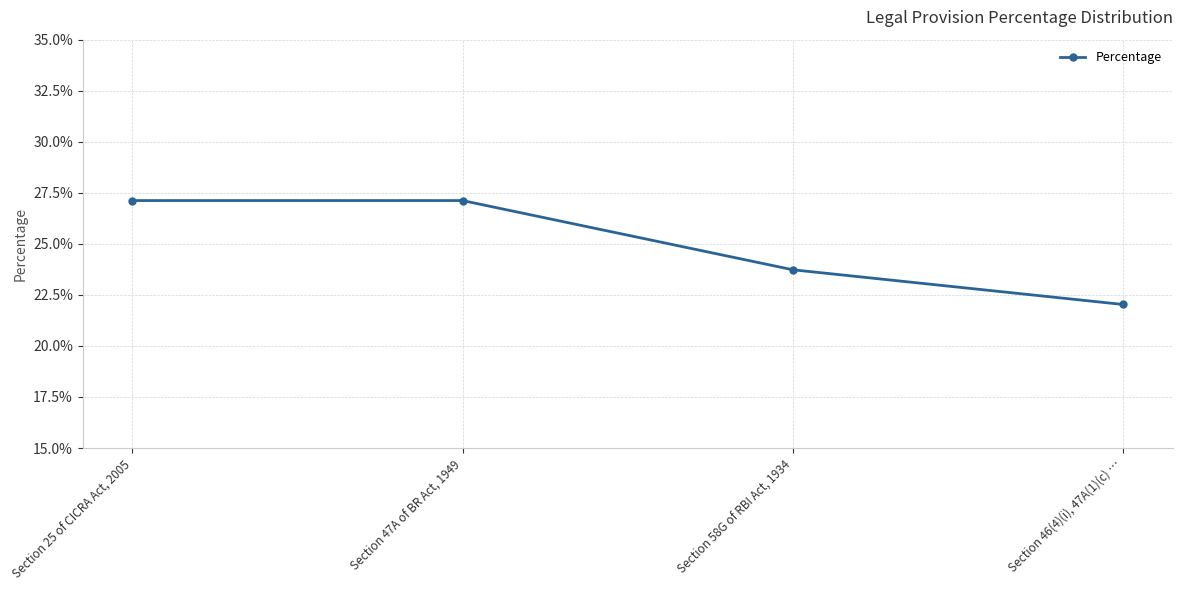

The chart shows a value of 10.8 at Section 58G of RBI Act, 1934. True or false?

False